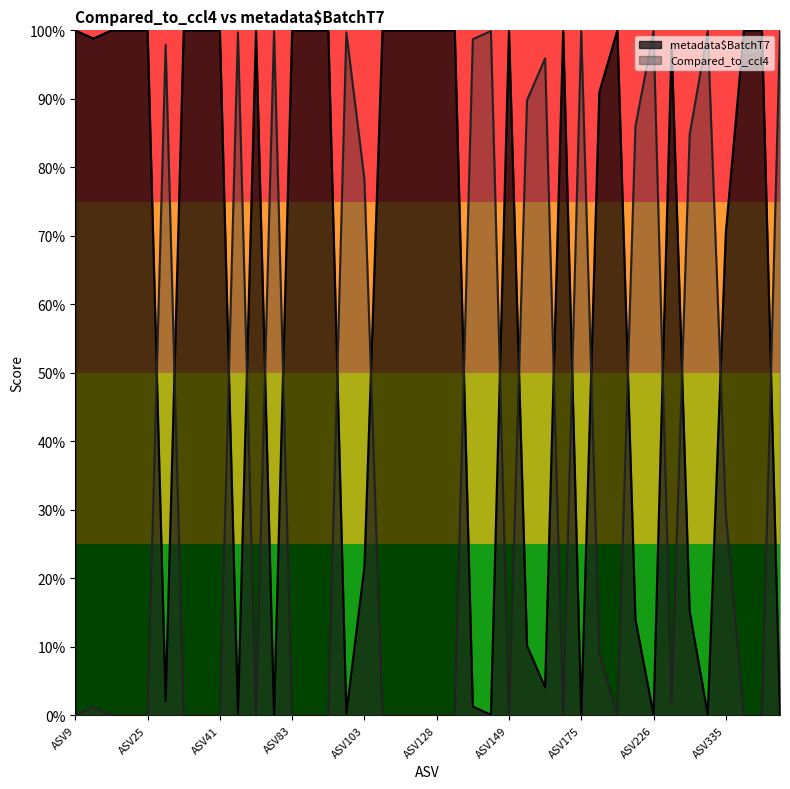

Reading right to left, list all the values displayed in this chart.

0.0	1.0	1.0	0.7	0.0	0.2	1.0	0.0	0.1	1.0	0.9	0.0	1.0	0.0	0.1	1.0	0.0	0.0	1.0	1.0	1.0	1.0	1.0	0.2	0.0	1.0	1.0	1.0	0.0	1.0	0.0	1.0	1.0	1.0	0.0	1.0	1.0	1.0	1.0	1.0